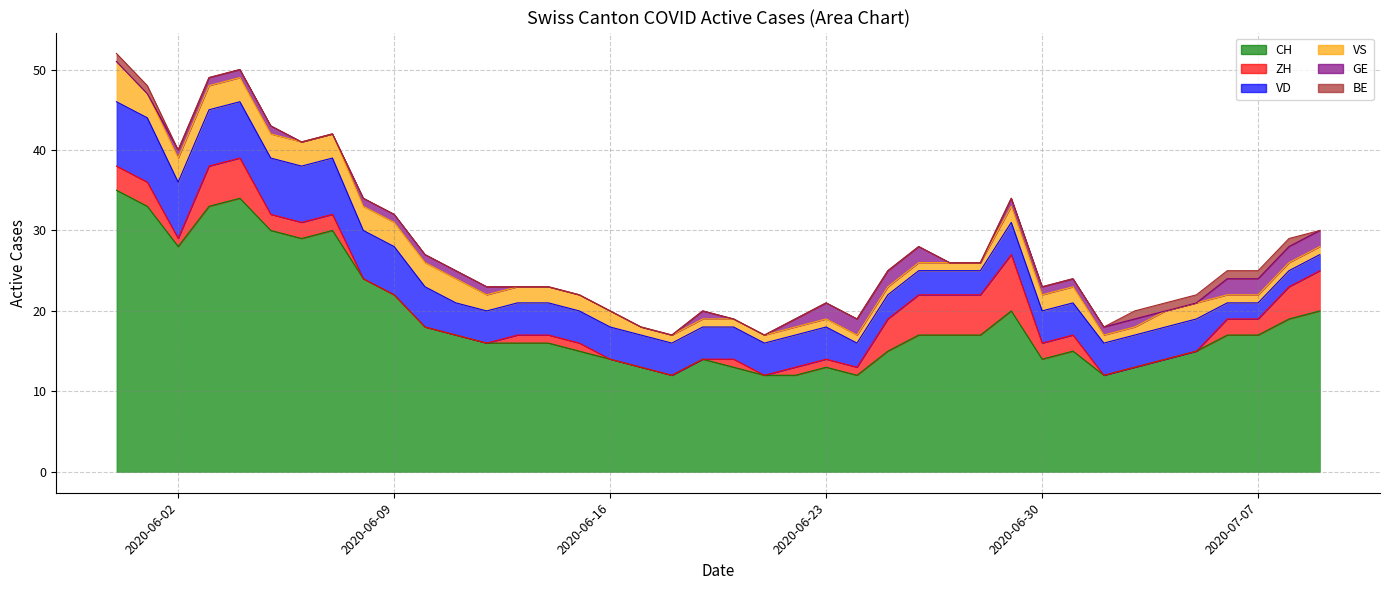

Reading left to right, extract all data points from this chart.

CH: 35	33	28	33	34	30	29	30	24	22	18	17	16	16	16	15	14	13	12	14	13	12	12	13	12	15	17	17	17	20	14	15	12	13	14	15	17	17	19	20
ZH: 3	3	1	5	5	2	2	2	0	0	0	0	0	1	1	1	0	0	0	0	1	0	1	1	1	4	5	5	5	7	2	2	0	0	0	0	2	2	4	5
VD: 8	8	7	7	7	7	7	7	6	6	5	4	4	4	4	4	4	4	4	4	4	4	4	4	3	3	3	3	3	4	4	4	4	4	4	4	2	2	2	2
VS: 5	3	3	3	3	3	3	3	3	3	3	3	2	2	2	2	2	1	1	1	1	1	1	1	1	1	1	1	1	2	2	2	1	1	2	2	1	1	1	1
GE: 0	0	1	1	1	1	0	0	1	1	1	1	1	0	0	0	0	0	0	1	0	0	1	2	2	2	2	0	0	1	1	1	1	1	0	0	2	2	2	2
BE: 1	1	0	0	0	0	0	0	0	0	0	0	0	0	0	0	0	0	0	0	0	0	0	0	0	0	0	0	0	0	0	0	0	1	1	1	1	1	1	0